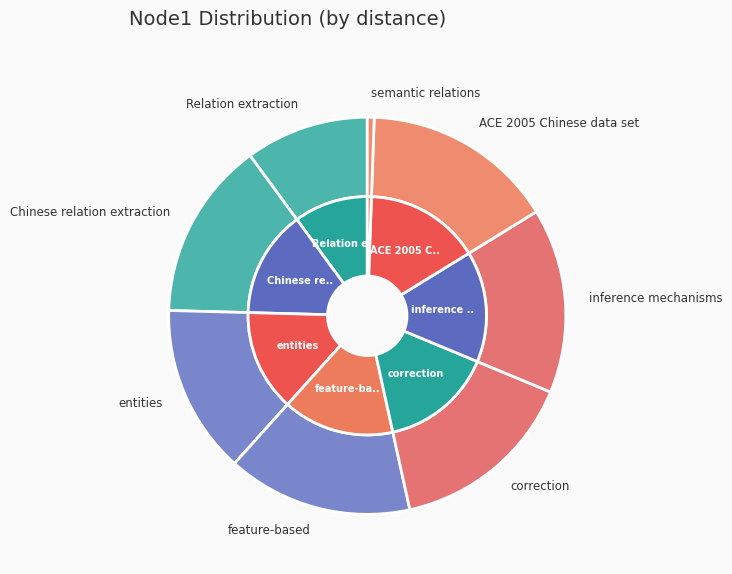

Rank the categories by value from lowest to highest.

semantic relations, Relation extraction, entities, Chinese relation extraction, inference mechanisms, feature-based, correction, ACE 2005 Chinese data set